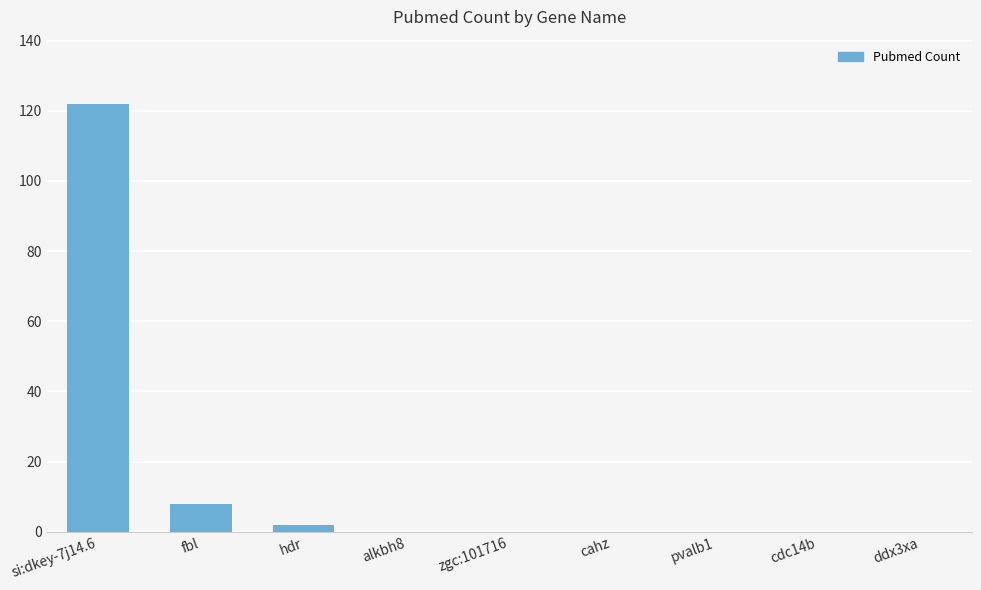

What is the change in value from si:dkey-7j14.6 to zgc:101716?

-122